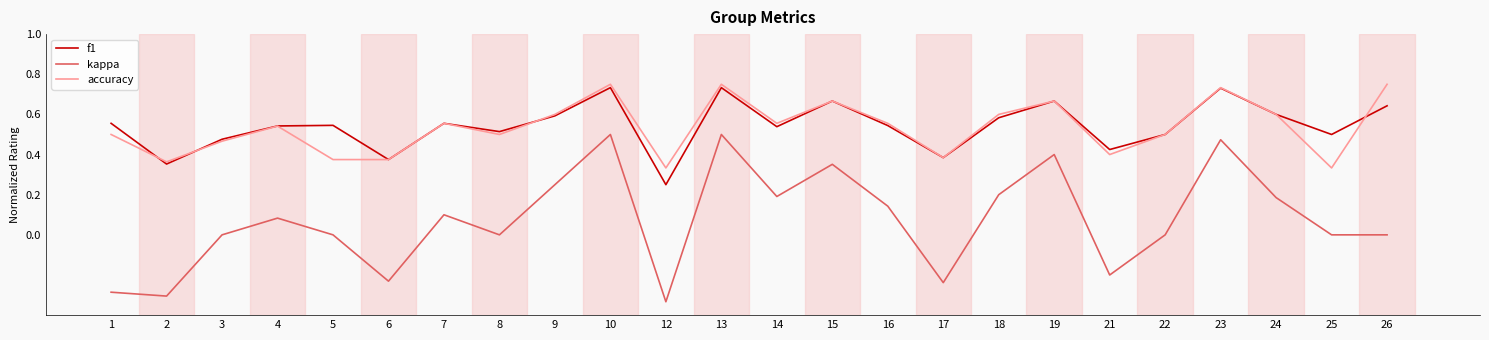

True or false: accuracy has a value of 1.2 at 10.

False